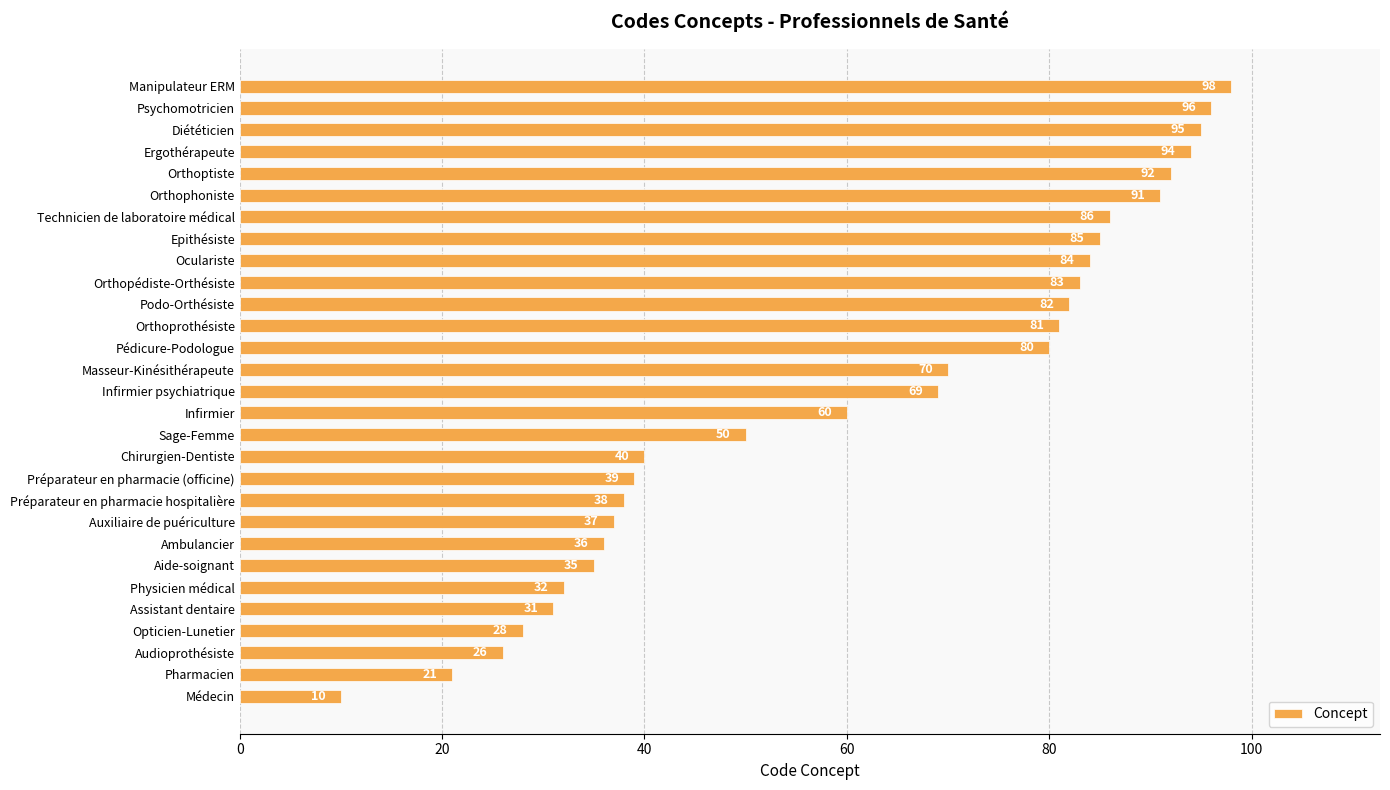

What is the maximum value shown in the chart?

98